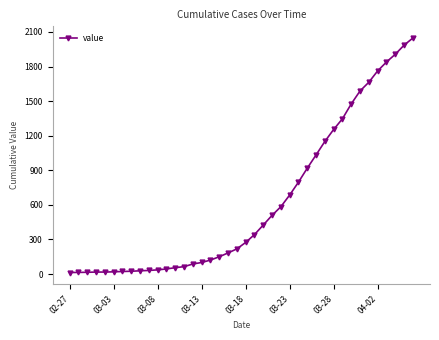

What is the maximum value shown in the chart?

2047